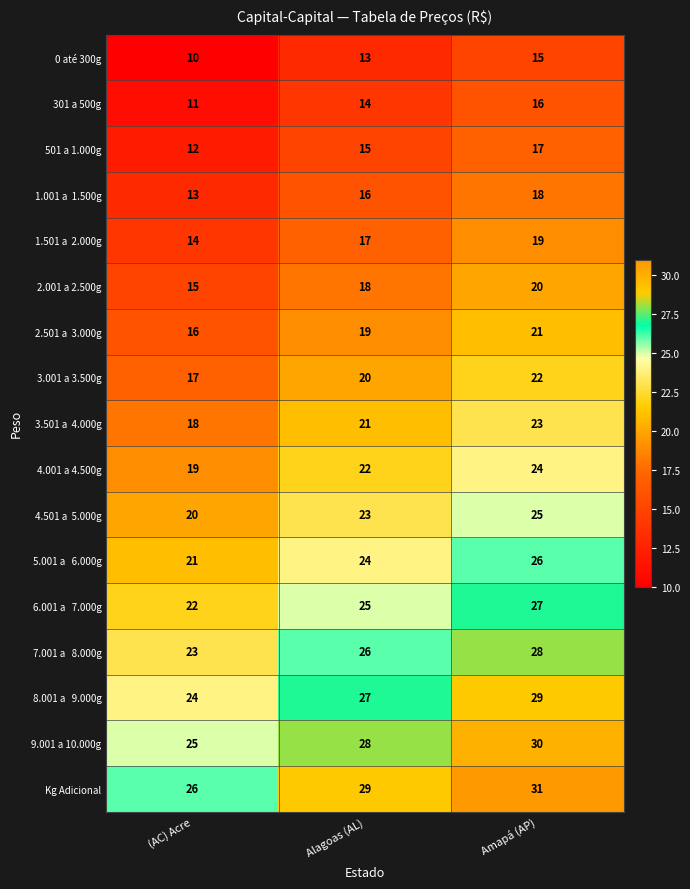

What is the minimum value for 3.001 a 3.500g?

17